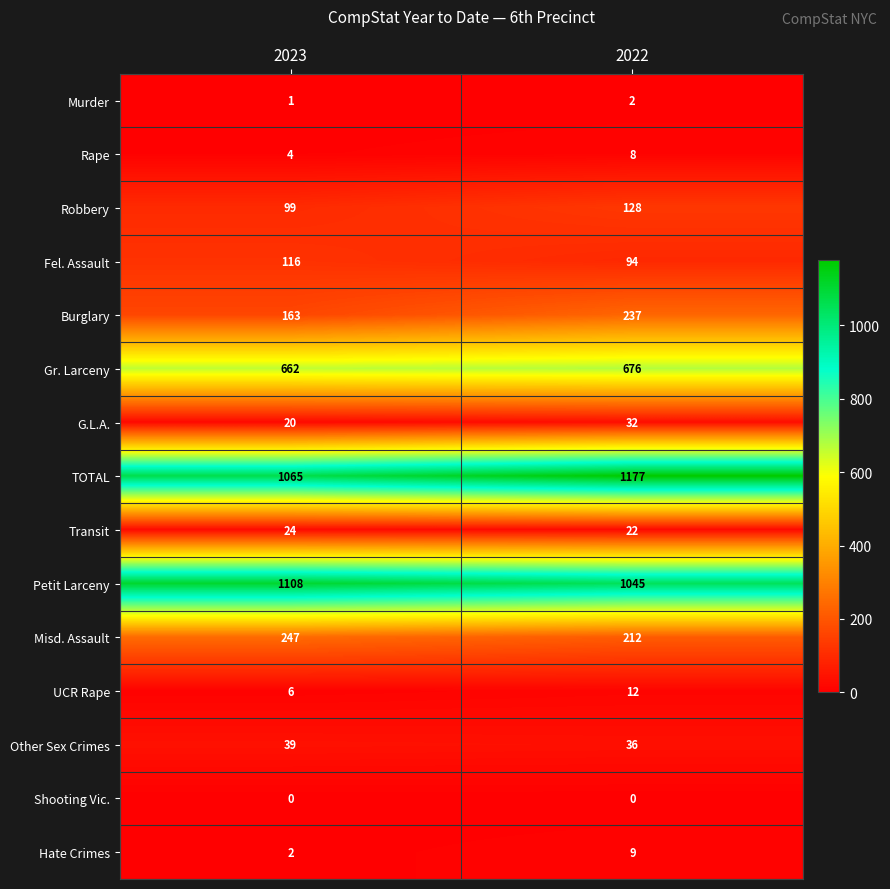

Reading left to right, transcribe all the data shown in this chart.

Murder: 1	2
Rape: 4	8
Robbery: 99	128
Fel. Assault: 116	94
Burglary: 163	237
Gr. Larceny: 662	676
G.L.A.: 20	32
TOTAL: 1065	1177
Transit: 24	22
Petit Larceny: 1108	1045
Misd. Assault: 247	212
UCR Rape: 6	12
Other Sex Crimes: 39	36
Shooting Vic.: 0	0
Hate Crimes: 2	9